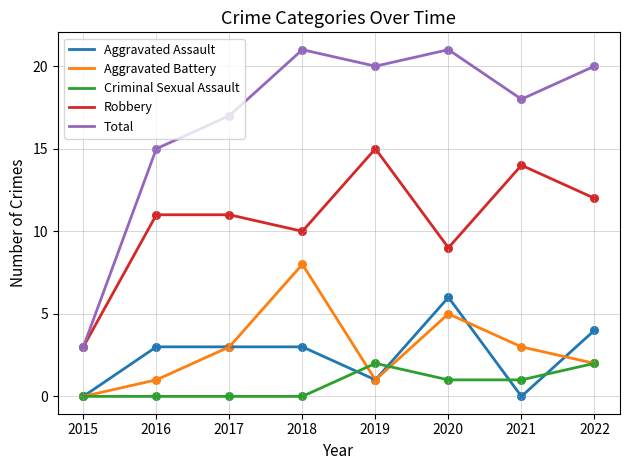

Which series has the largest total across all categories?

Total